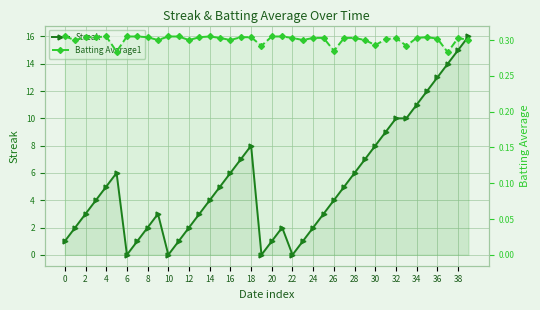

At which label is Batting Average1 closest to 0?

37